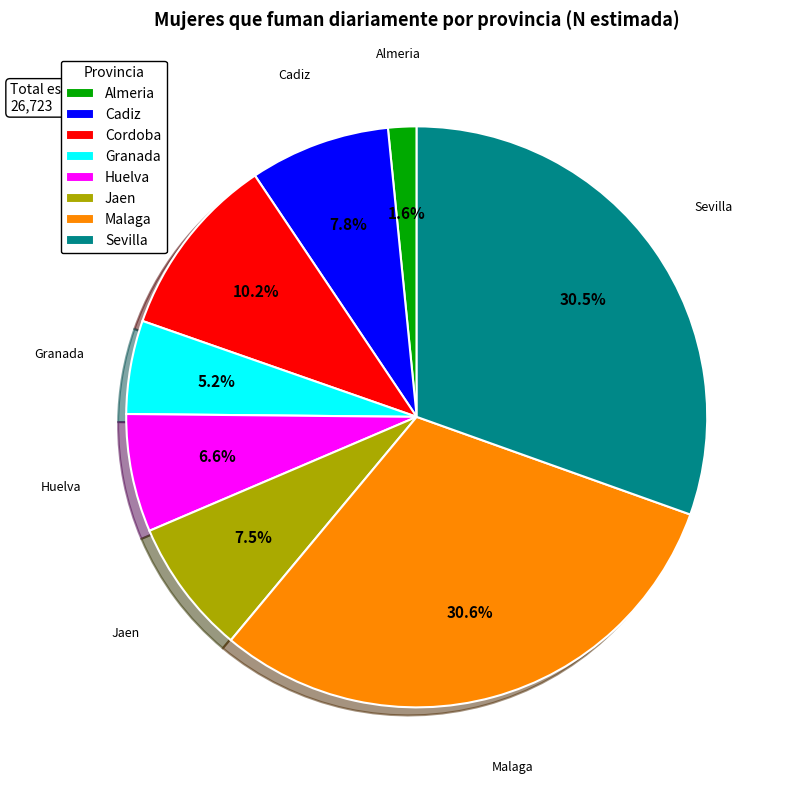

What is the ratio of the value at Malaga to the value at Cordoba?

3.0